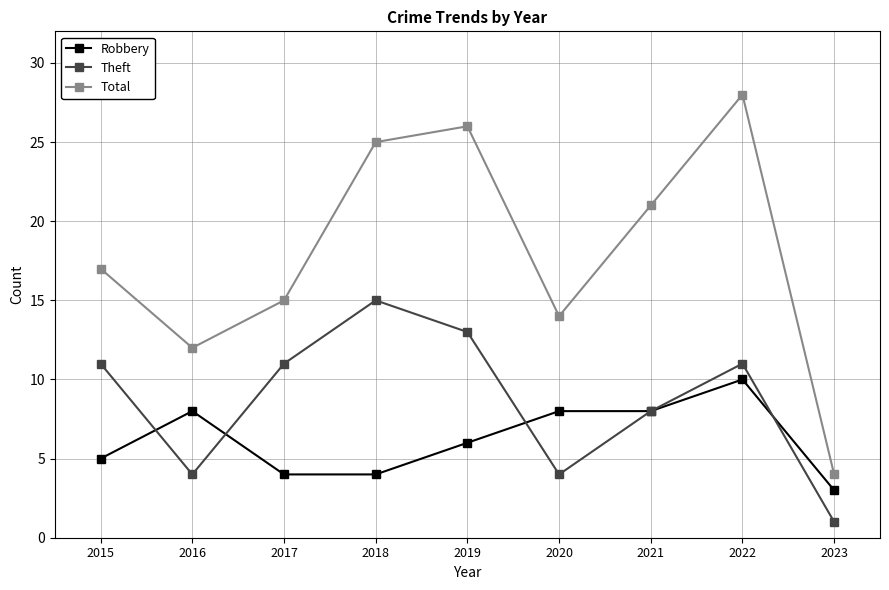

Reading right to left, list all the values displayed in this chart.

Robbery: 3	10	8	8	6	4	4	8	5
Theft: 1	11	8	4	13	15	11	4	11
Total: 4	28	21	14	26	25	15	12	17